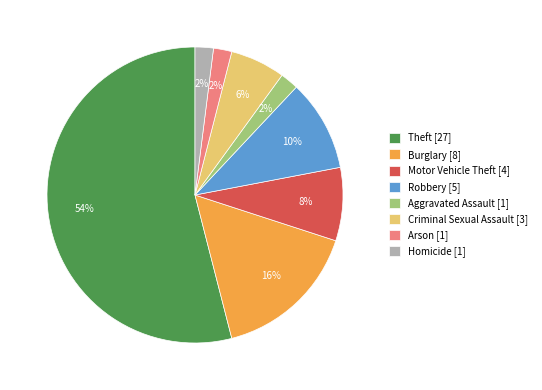

Which slice is the largest?

Theft [27]